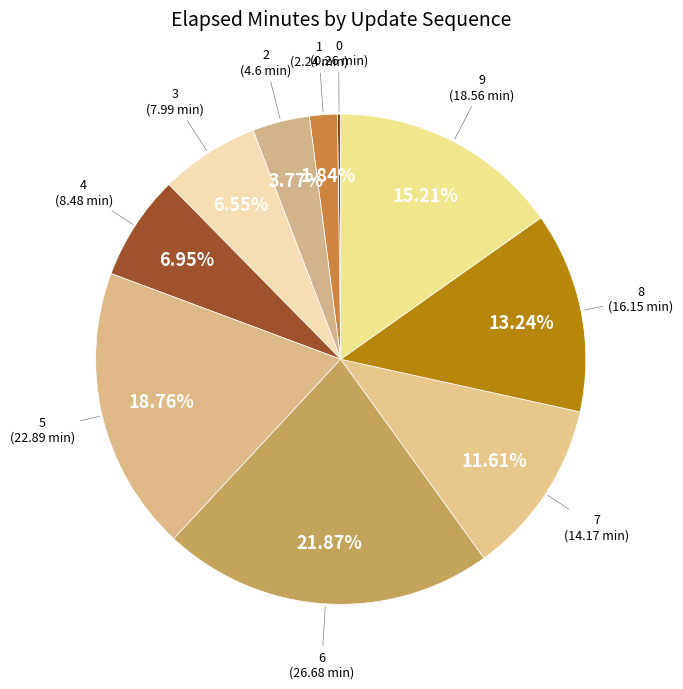

Does any single category account for the majority?

No